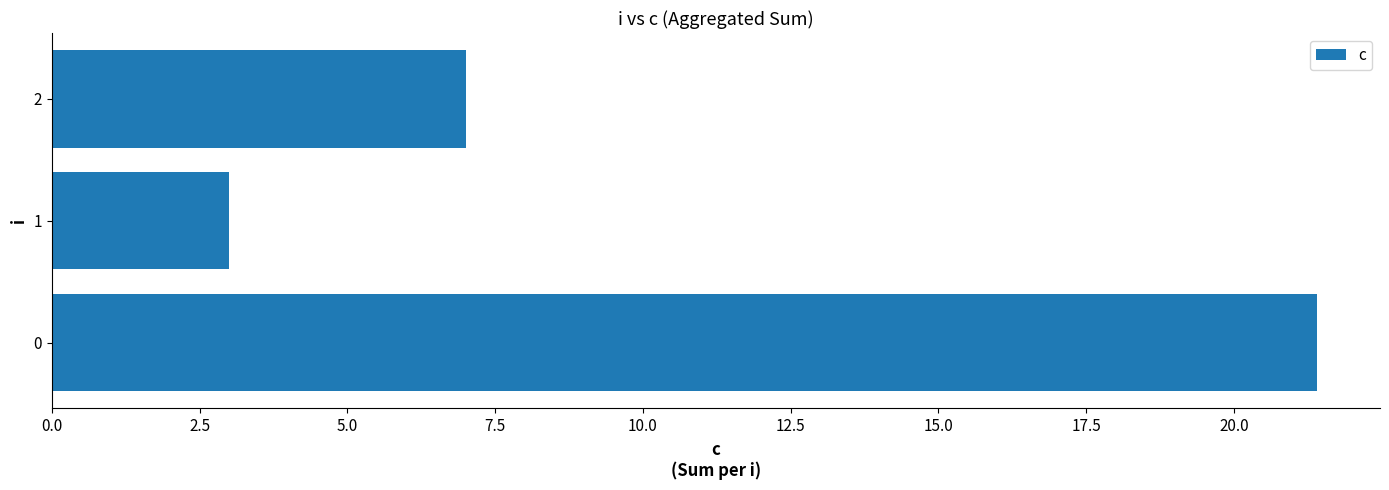

List the labels in order of value, largest first.

0, 2, 1